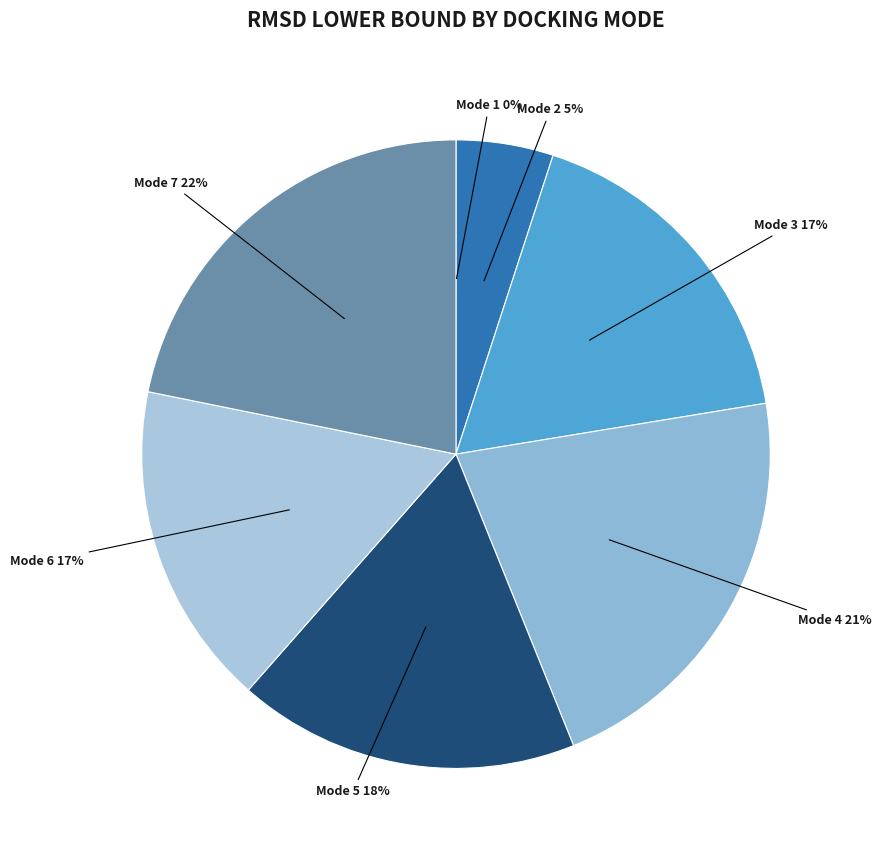

Does any single category account for the majority?

No